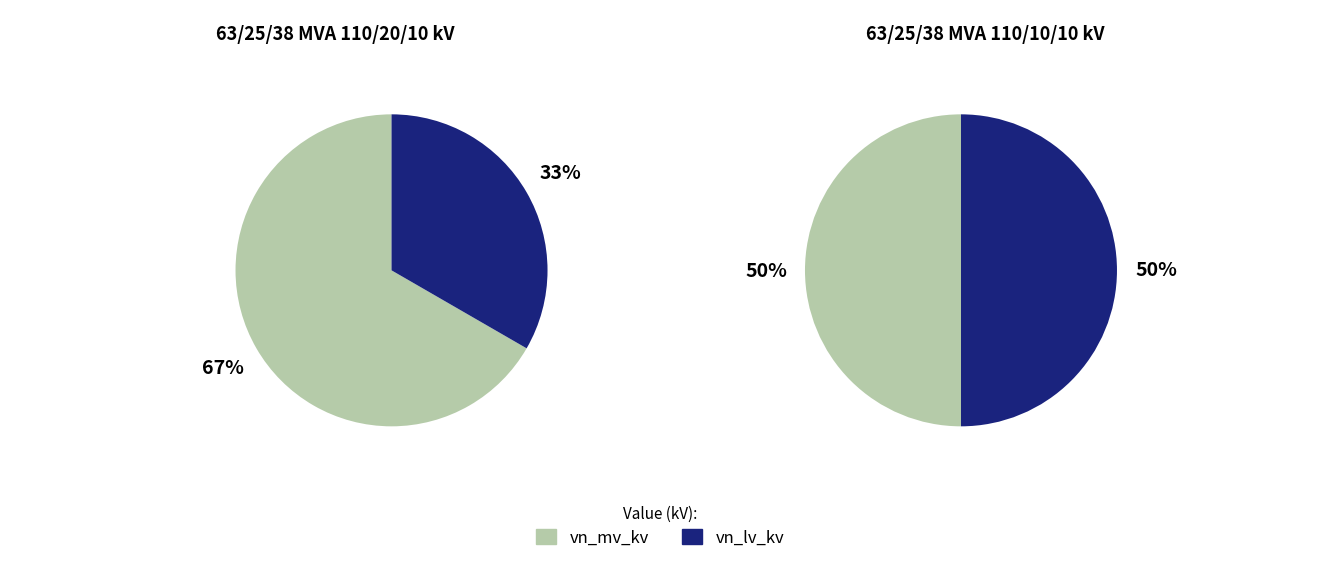

True or false: 63/25/38 MVA 110/20/10 kV accounts for 77% of the total.

False